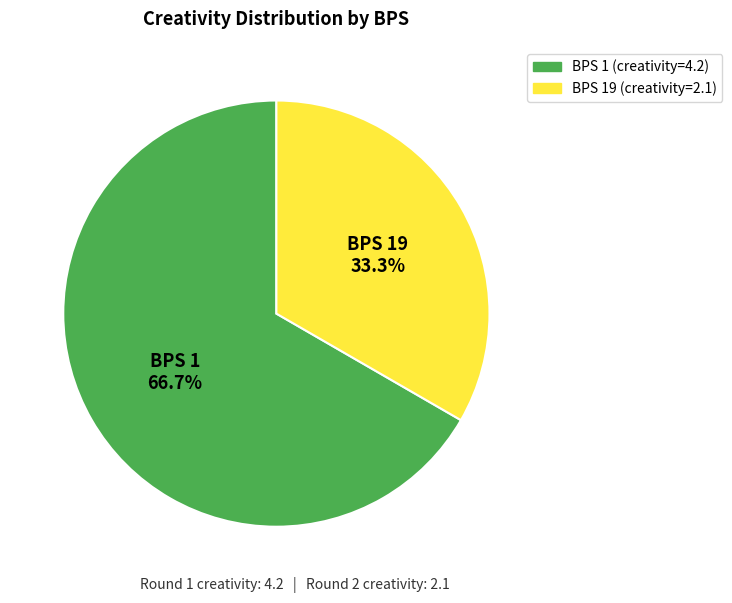

Is there any slice that represents more than half of the pie?

Yes